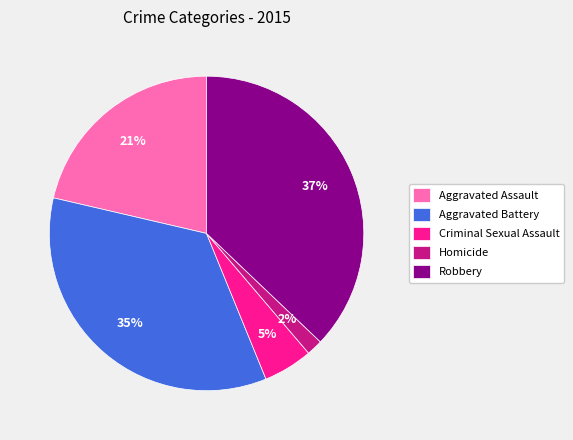

Is the sum of Aggravated Battery and Criminal Sexual Assault greater than half?

No